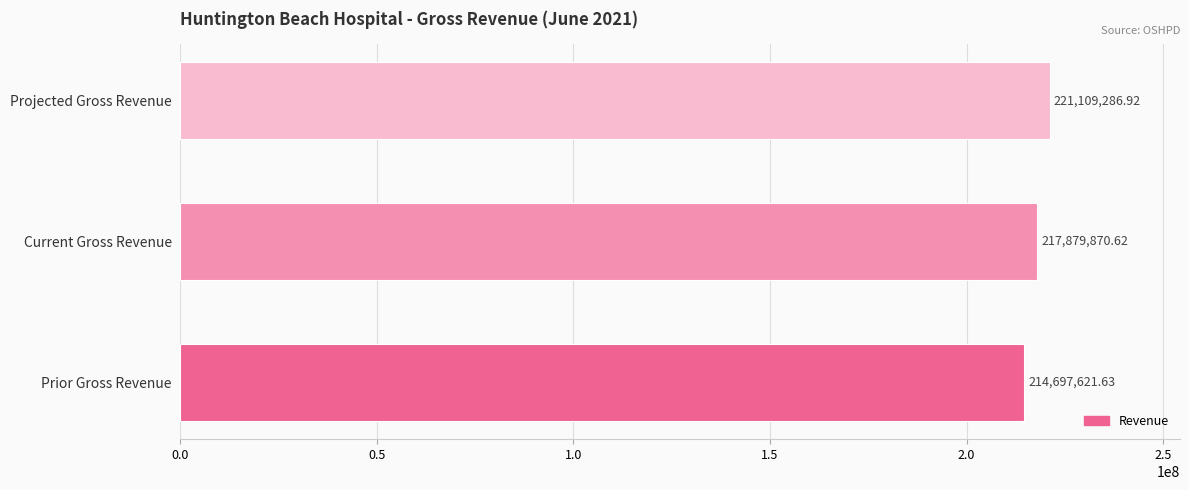

What is the sum of all values?

653686779.2